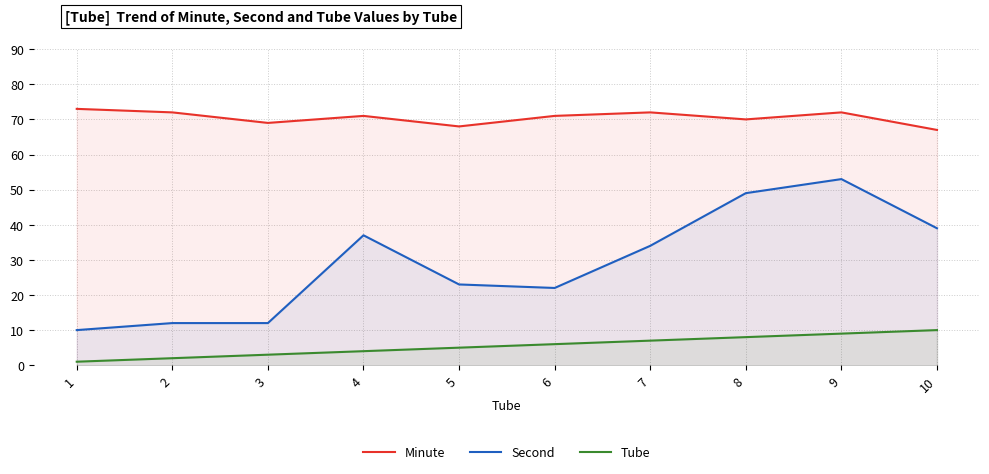

Reading left to right, list all the values displayed in this chart.

Minute: 1=73	2=72	3=69	4=71	5=68	6=71	7=72	8=70	9=72	10=67
Second: 1=10	2=12	3=12	4=37	5=23	6=22	7=34	8=49	9=53	10=39
Tube: 1=1	2=2	3=3	4=4	5=5	6=6	7=7	8=8	9=9	10=10